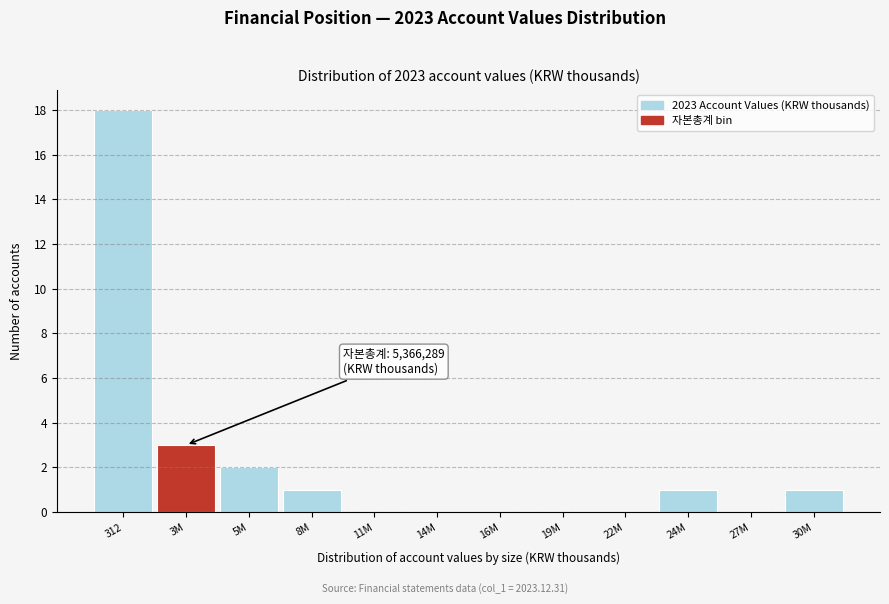

Reading right to left, transcribe all the data shown in this chart.

30M=1	27M=0	24M=1	22M=0	19M=0	16M=0	14M=0	11M=0	8M=1	5M=2	3M=3	312=18